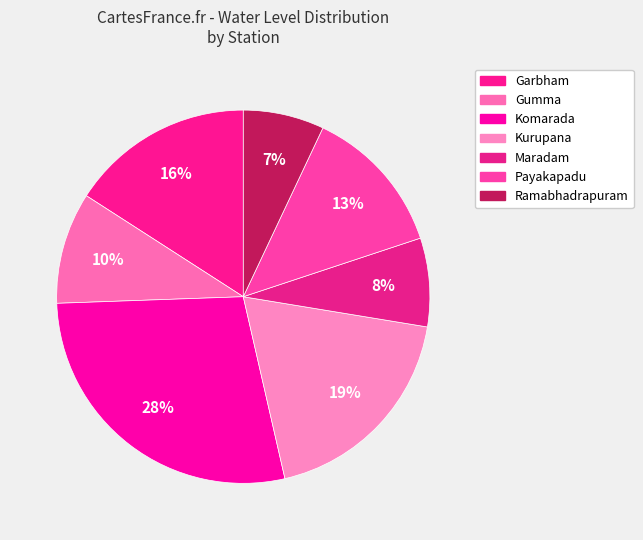

To the nearest percent, what is the combined percentage of Payakapadu and Kurupana?

32%